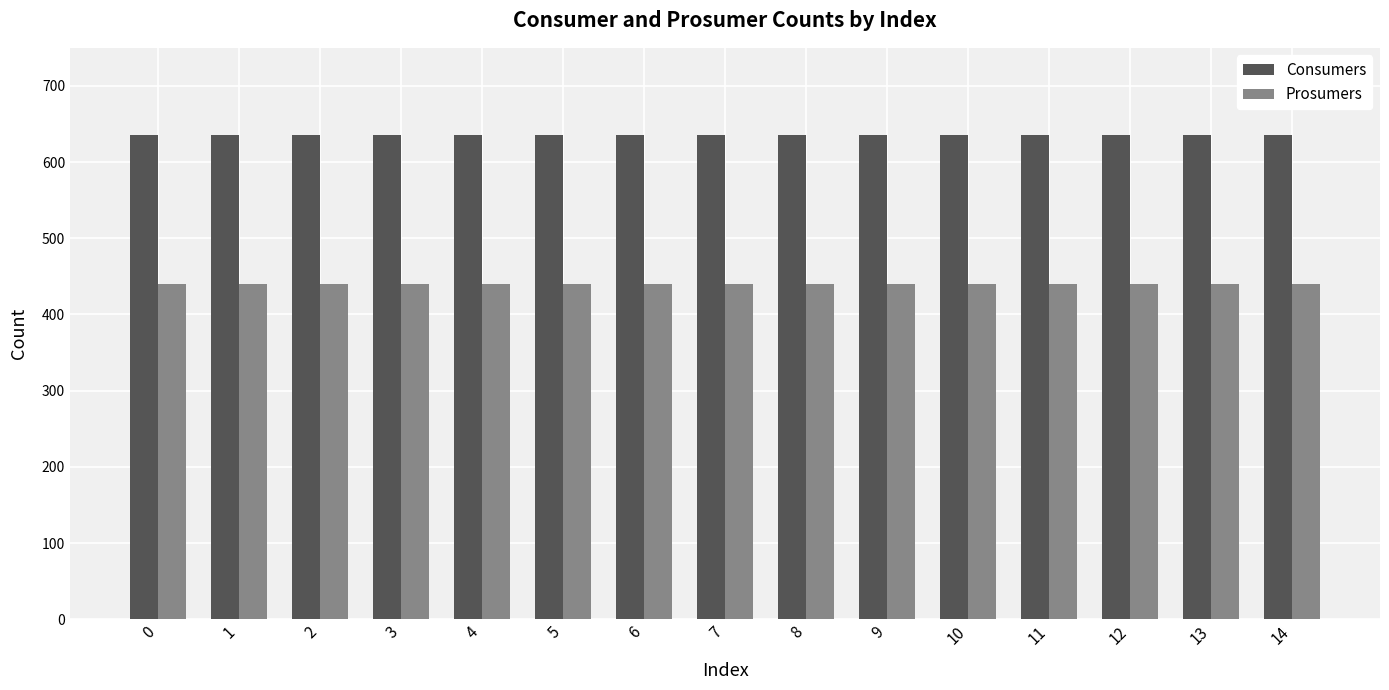

At 0, list the series in order from largest to smallest.

Consumers, Prosumers